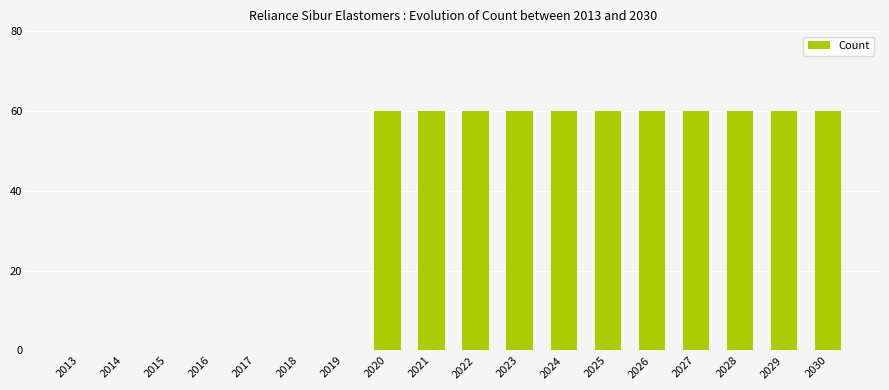

Reading left to right, transcribe all the data shown in this chart.

0	0	0	0	0	0	0	60	60	60	60	60	60	60	60	60	60	60